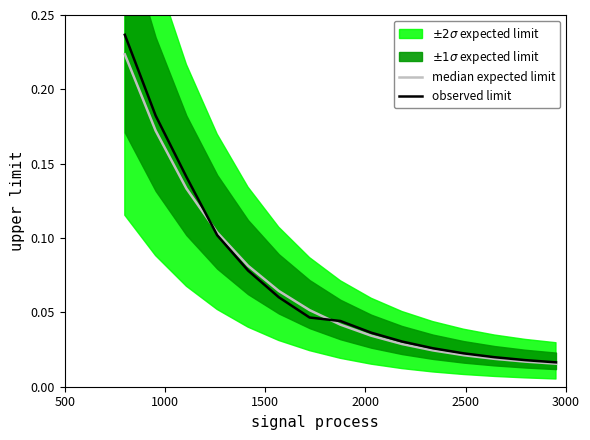

Is the value of observed limit at 10 greater than the value of median expected limit at 2500?

No